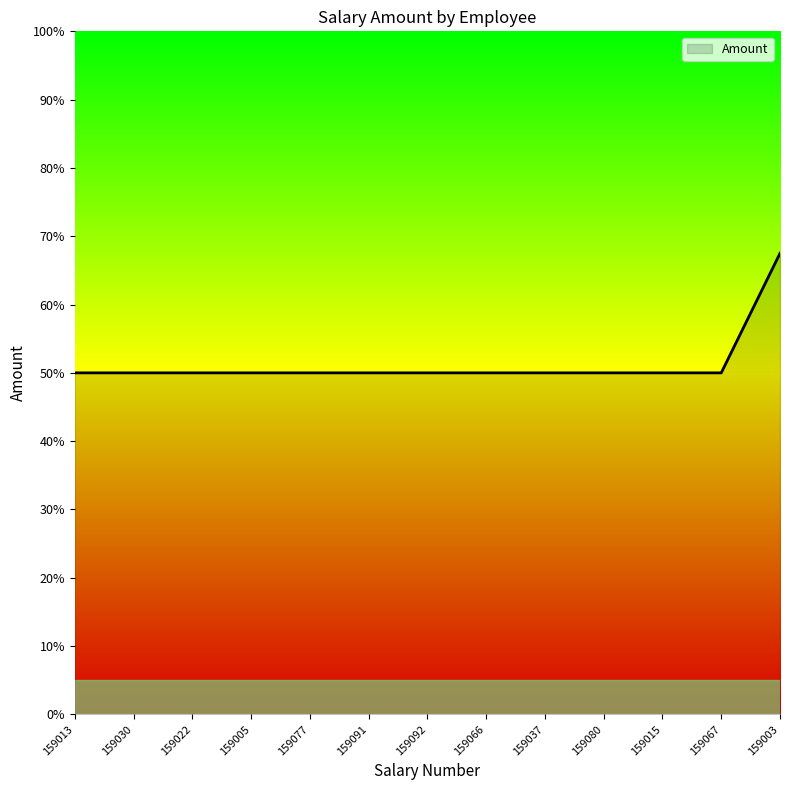

What position from the left is 159037?

9